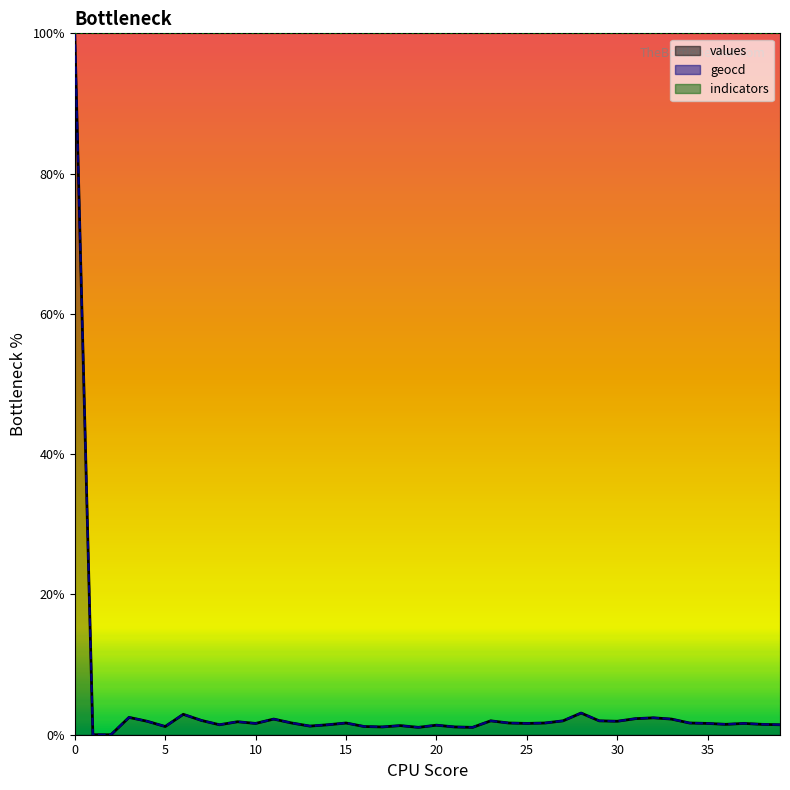

What is the difference between the geocd values at 21 and 2?

1.1